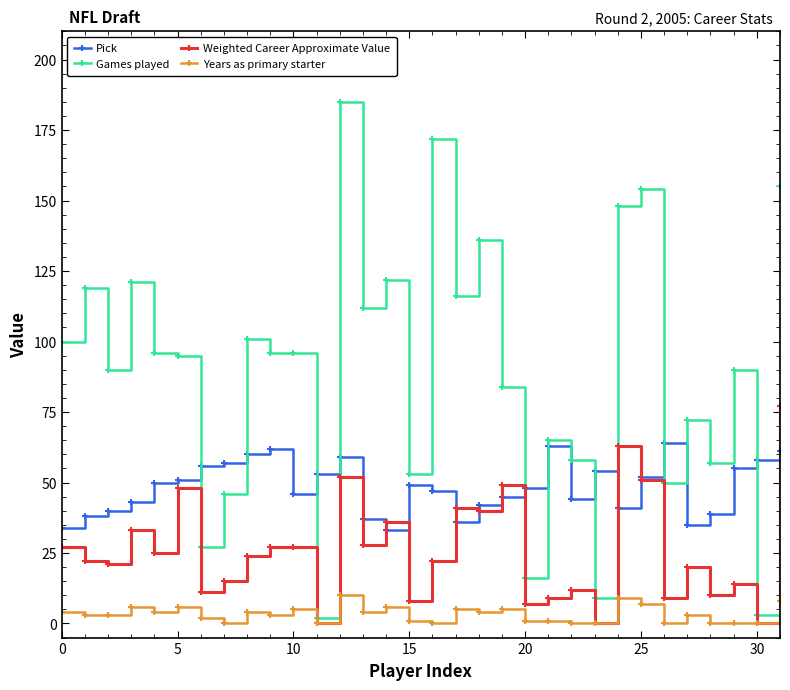

True or false: Years as primary starter and Pick cross at least once.

False